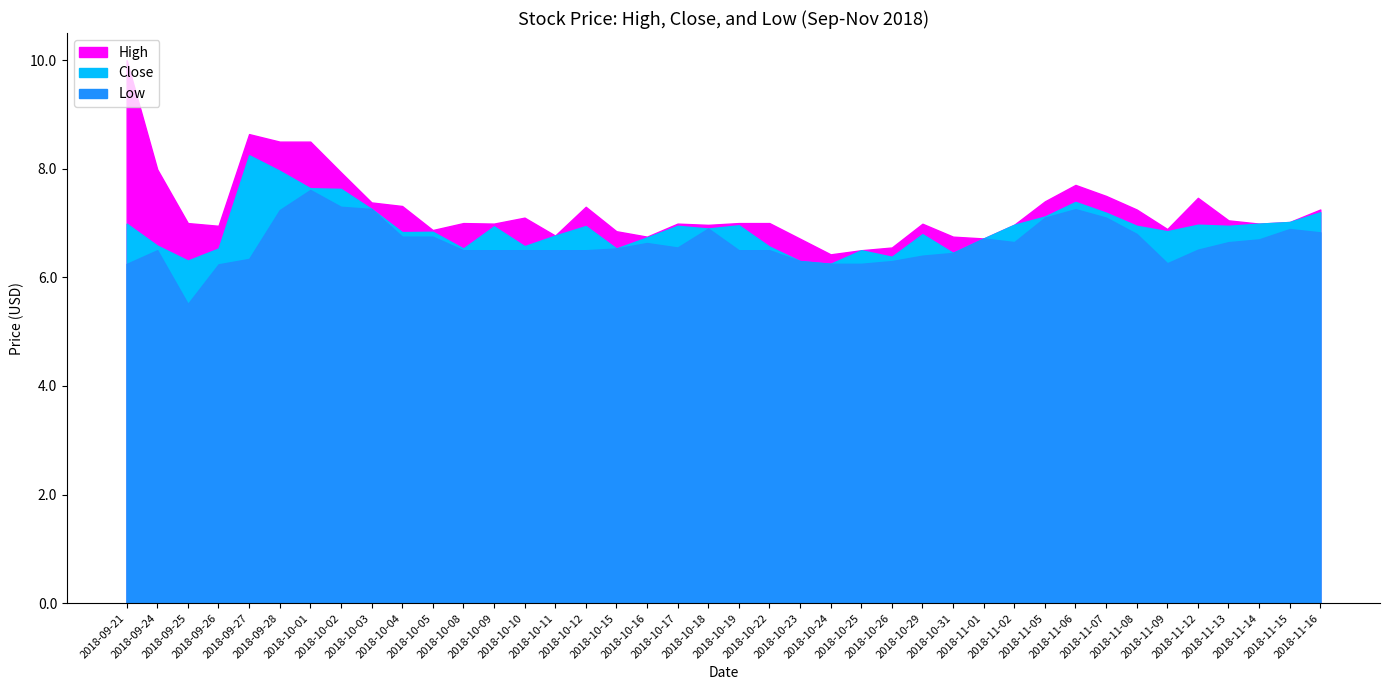

The value of High at 2018-10-15 is 2.7. True or false?

False